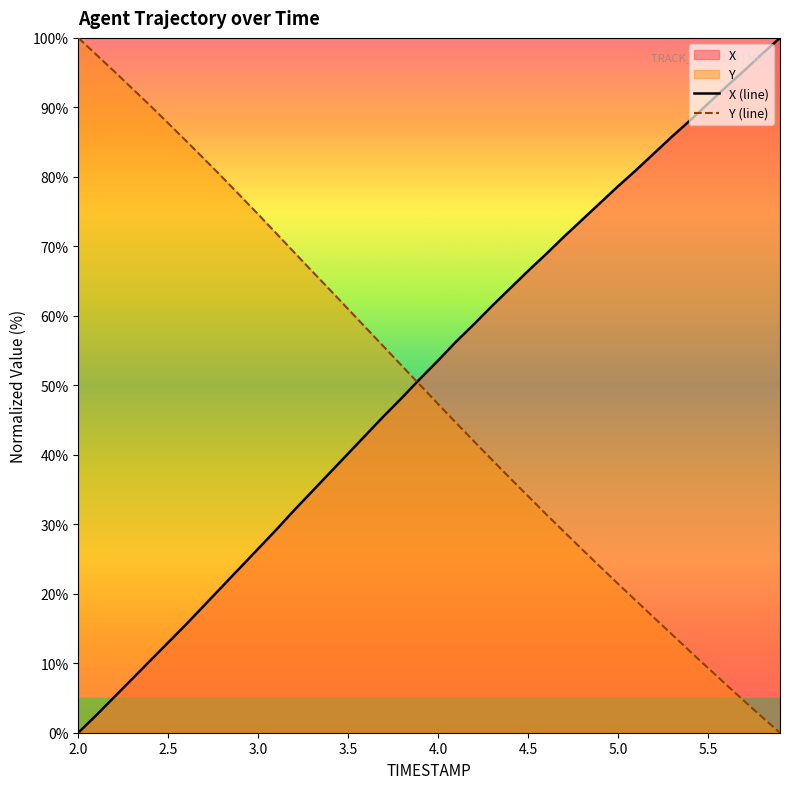

How many data points in Y (line) are less than 50?

20